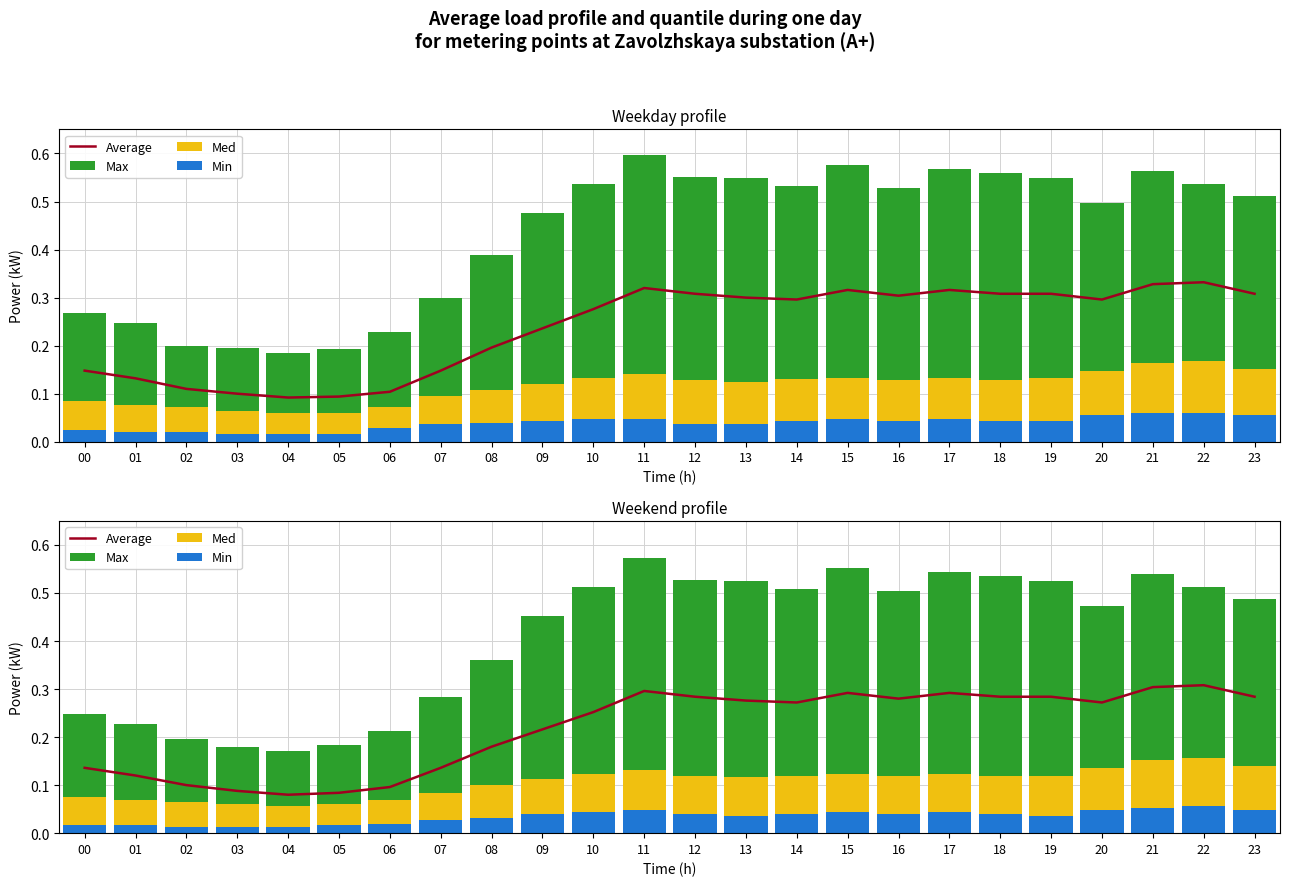

What is the value of the Average bar at the 20th from the left?

0.3